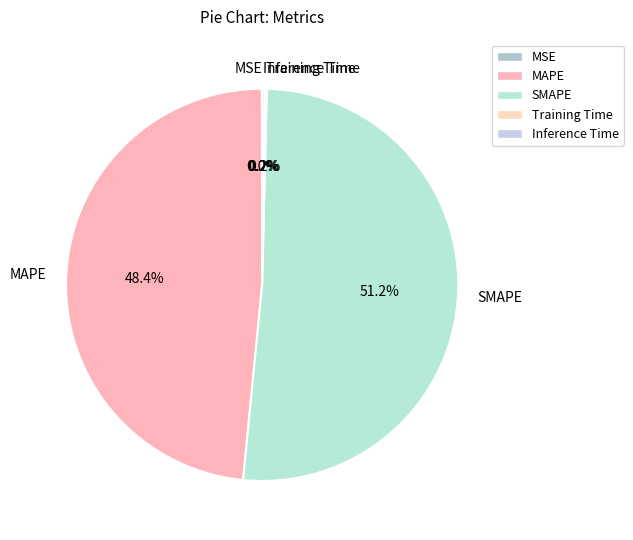

To the nearest percent, what portion does SMAPE represent?

51%